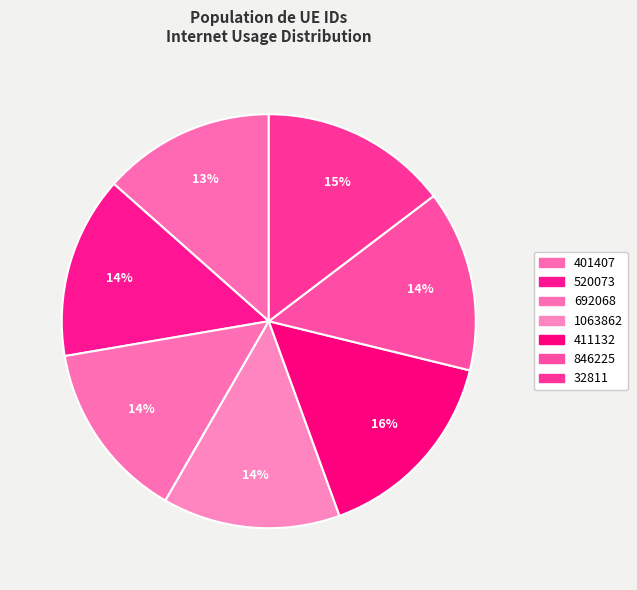

Is it true that 411132 is 27% of the pie?

False